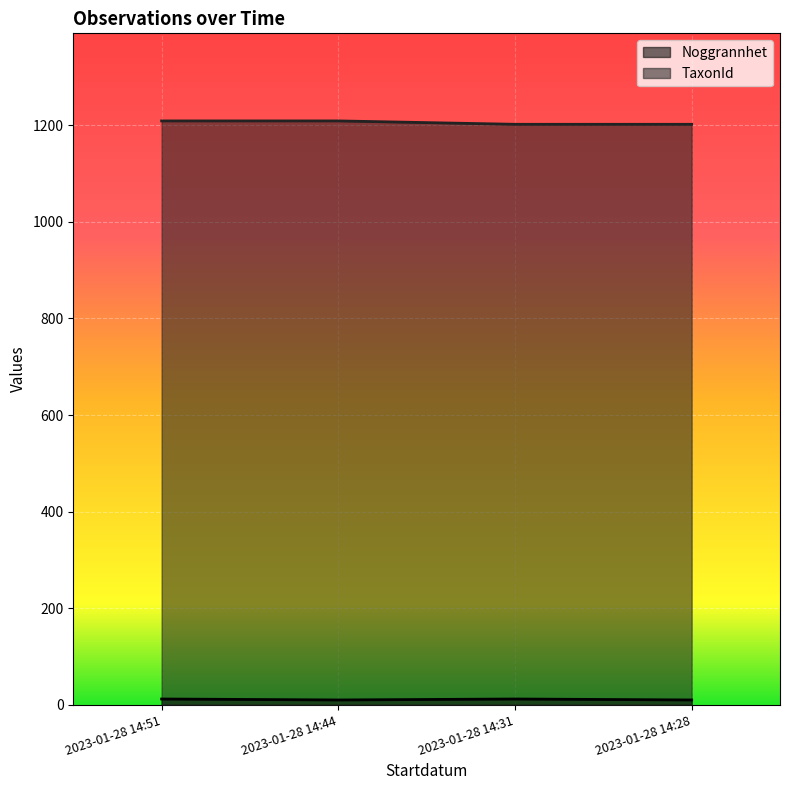

Reading right to left, what are all the values shown in this chart?

Noggrannhet: 2023-01-28 14:28=10	2023-01-28 14:31=12	2023-01-28 14:44=10	2023-01-28 14:51=12
TaxonId: 2023-01-28 14:28=1202	2023-01-28 14:31=1202	2023-01-28 14:44=1209	2023-01-28 14:51=1209